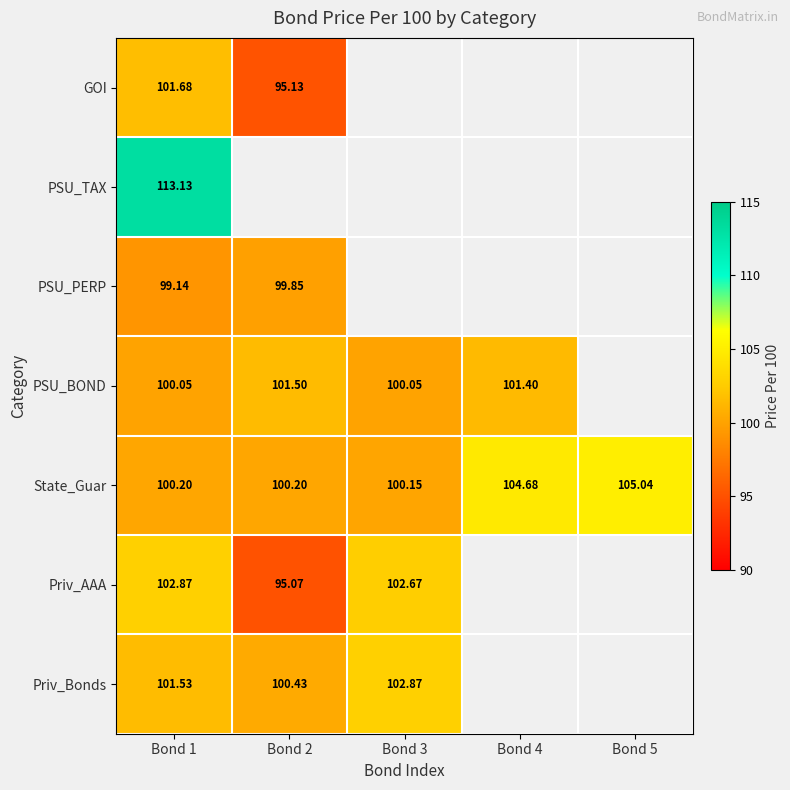

Is it true that PSU_BOND equals 100.0 at Bond 1?

True